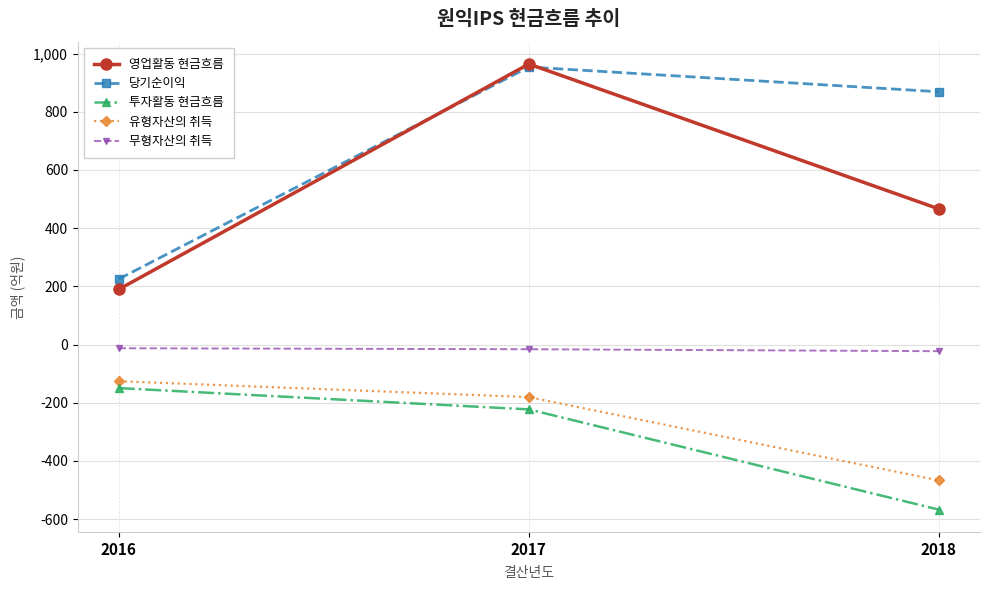

Does the chart display data point markers on the line(s)?

Yes